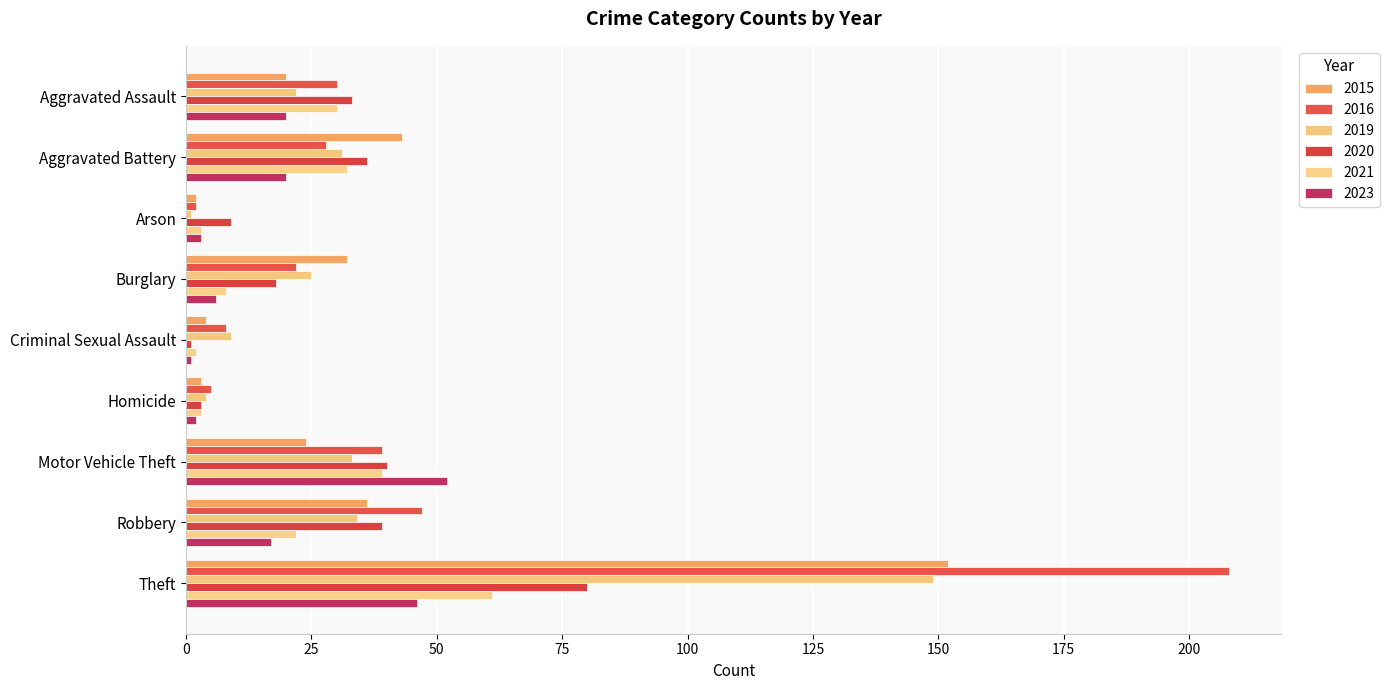

How many data points does each series have?

9